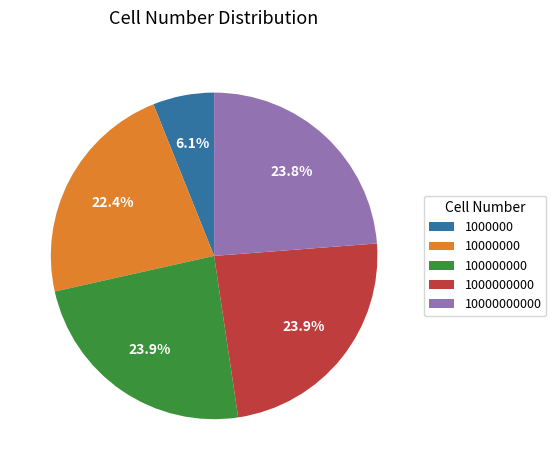

What is the ratio of the value at 1000000 to the value at 10000000000?

0.3